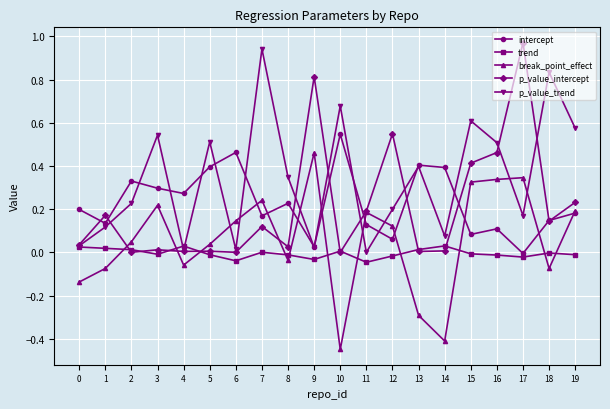

Where is the first local maximum for p_value_trend?

3